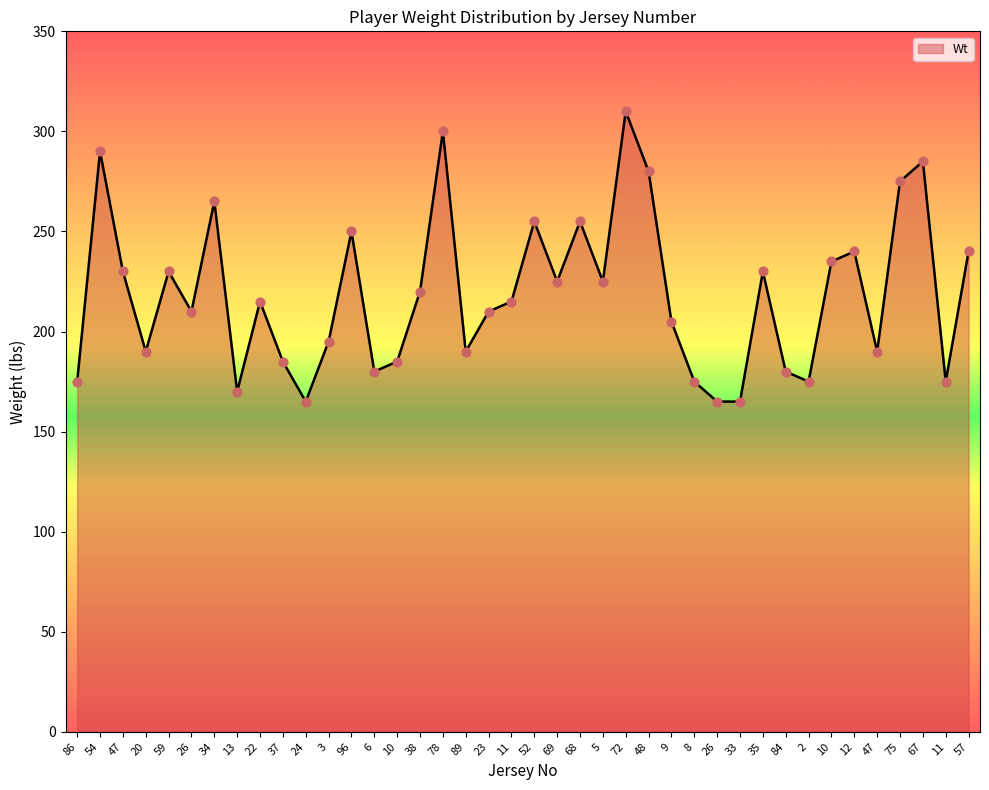

Between 38 and 13, which is larger?

38